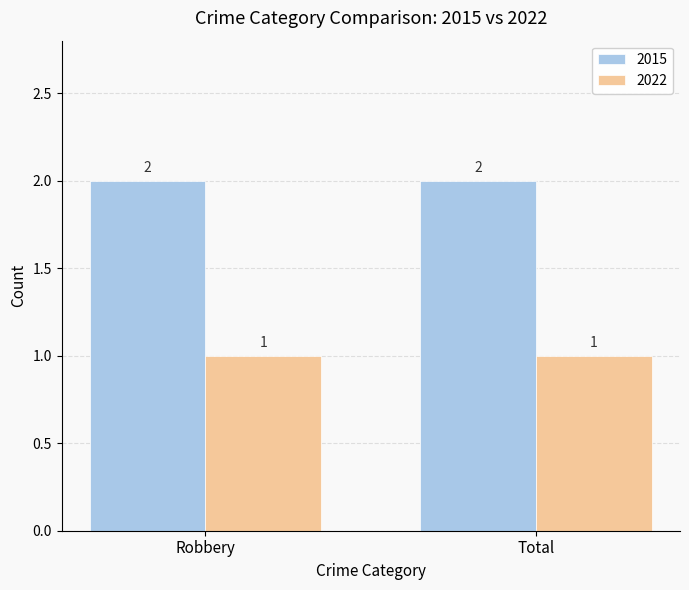

How many bars are there in each group?

2